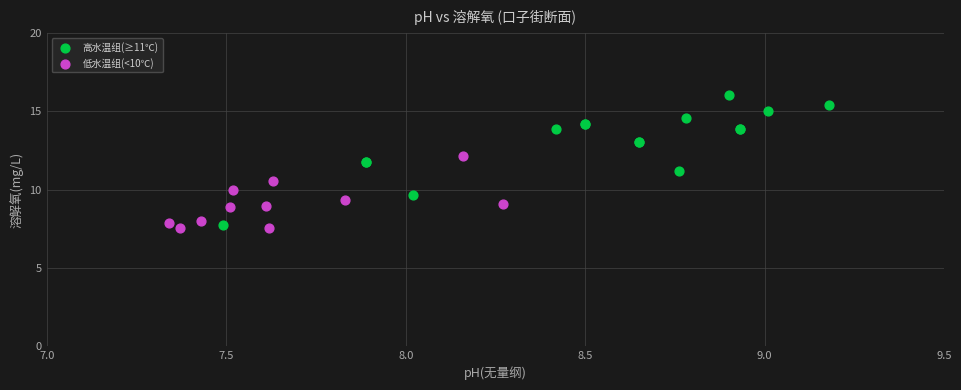

Which series contains the highest Y value?

高水温组(≥11℃)